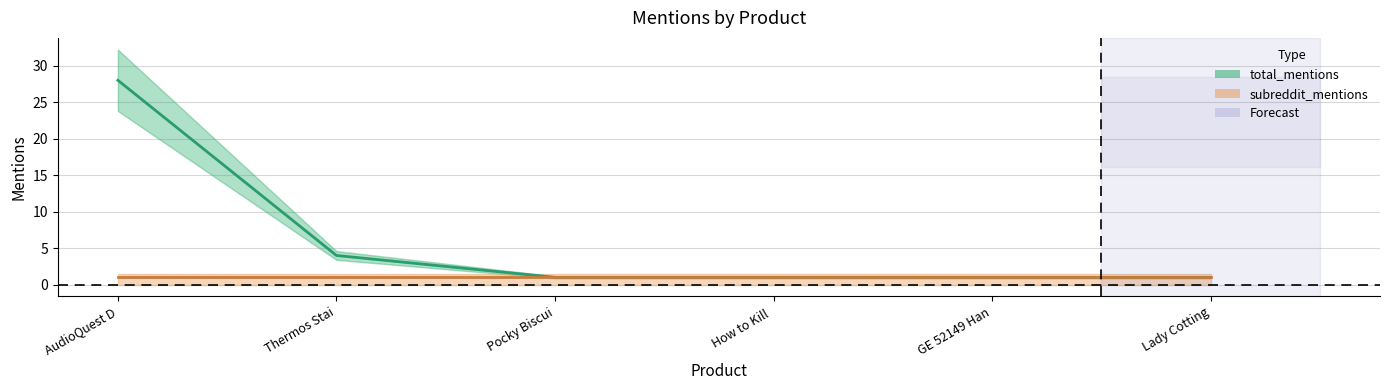

What is the maximum value shown in the chart?

28